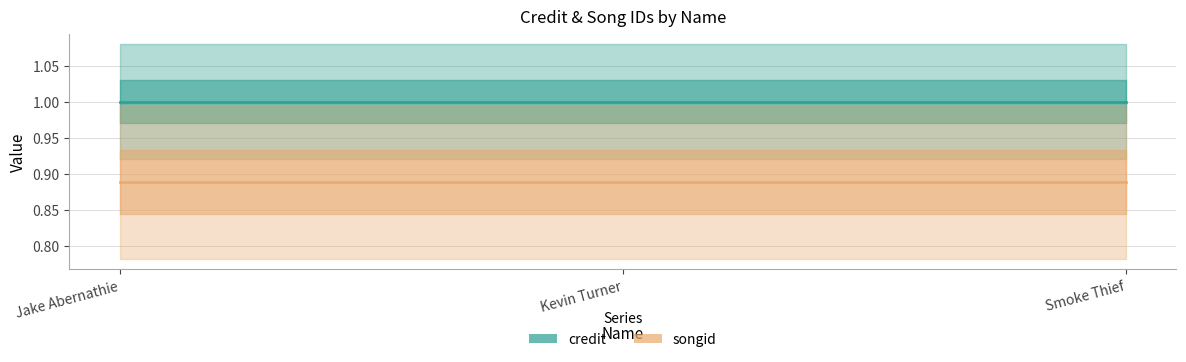

What are all the series names shown in the legend?

credit, songid